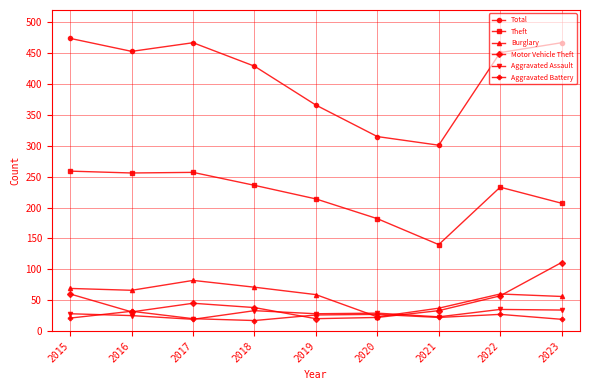

Does the chart display data point markers on the line(s)?

Yes